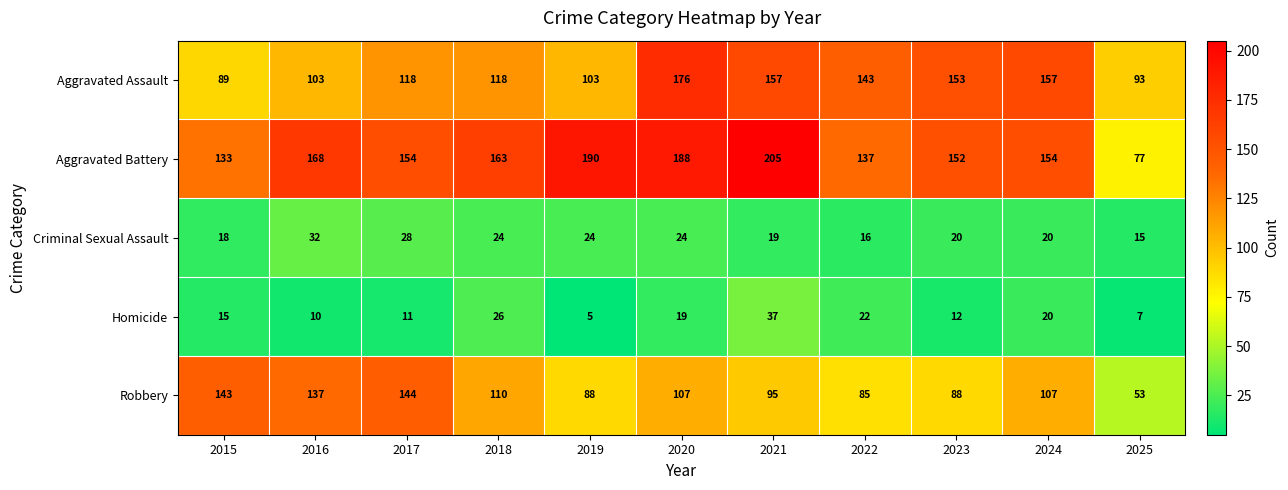

Rank the series at 2015 from highest to lowest value.

Robbery, Aggravated Battery, Aggravated Assault, Criminal Sexual Assault, Homicide